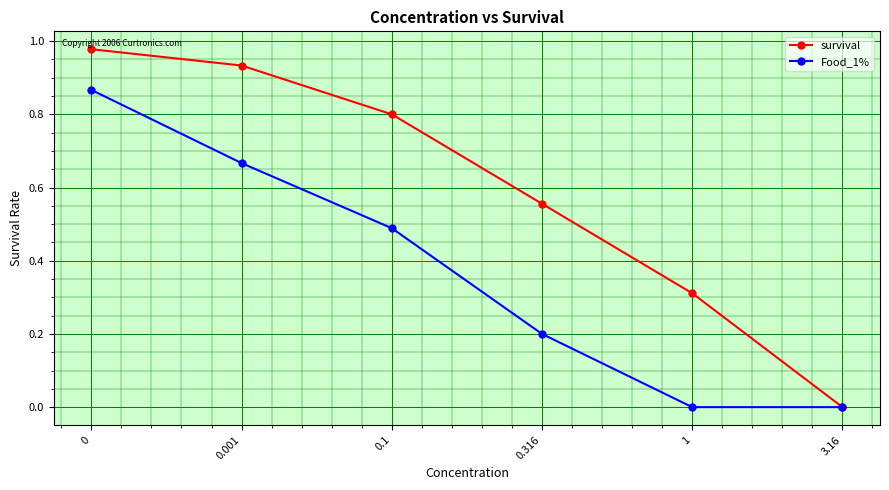

Rank the series by their average value, from highest to lowest.

survival, Food_1%